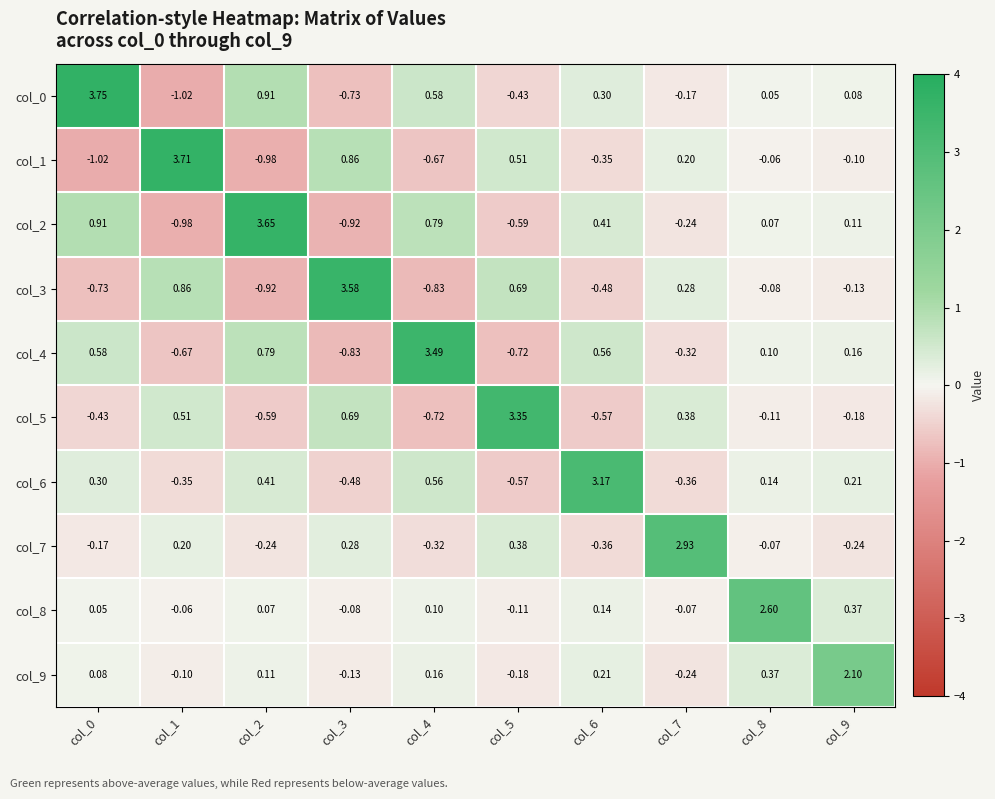

Is the value of col_0 at col_7 greater than the value of col_4 at col_2?

No